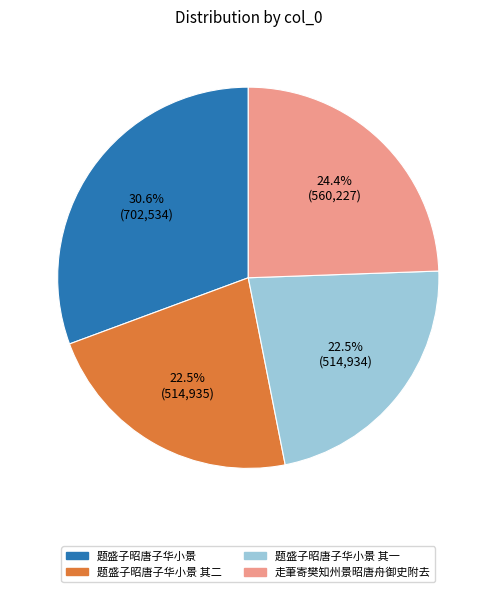

The 题盛子昭唐子华小景 其二 slice represents 33% of the pie. True or false?

False